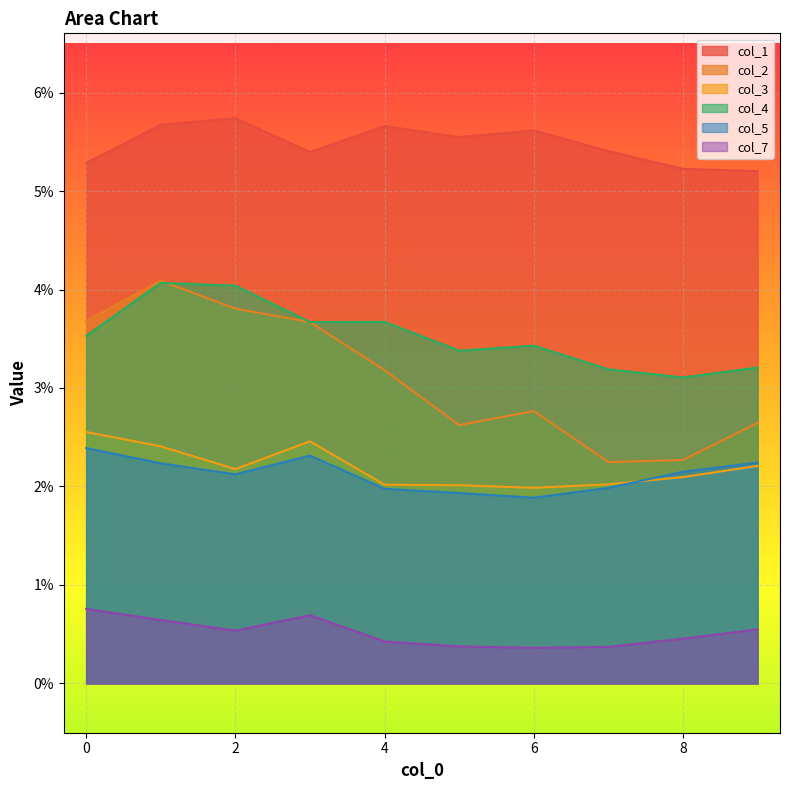

Reading left to right, transcribe all the data shown in this chart.

col_1: 0.1	0.1	0.1	0.1	0.1	0.1	0.1	0.1	0.1	0.1
col_2: 0.0	0.0	0.0	0.0	0.0	0.0	0.0	0.0	0.0	0.0
col_3: 0.0	0.0	0.0	0.0	0.0	0.0	0.0	0.0	0.0	0.0
col_4: 0.0	0.0	0.0	0.0	0.0	0.0	0.0	0.0	0.0	0.0
col_5: 0.0	0.0	0.0	0.0	0.0	0.0	0.0	0.0	0.0	0.0
col_7: 0.0	0.0	0.0	0.0	0.0	0.0	0.0	0.0	0.0	0.0